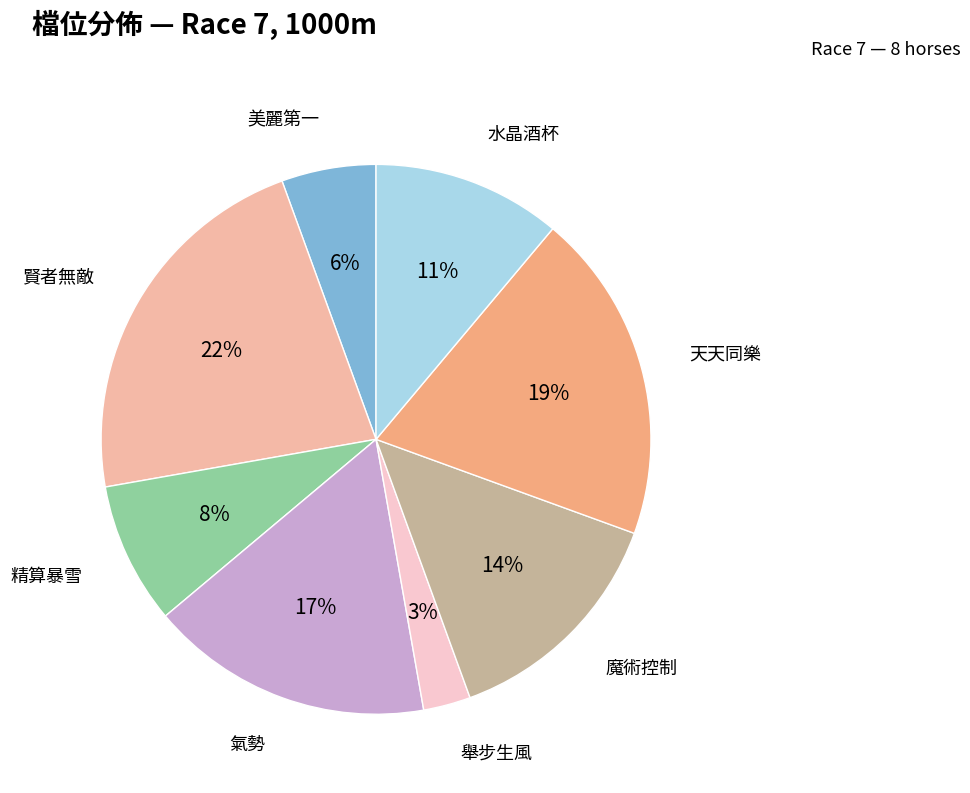

How many slices are in this pie chart?

8